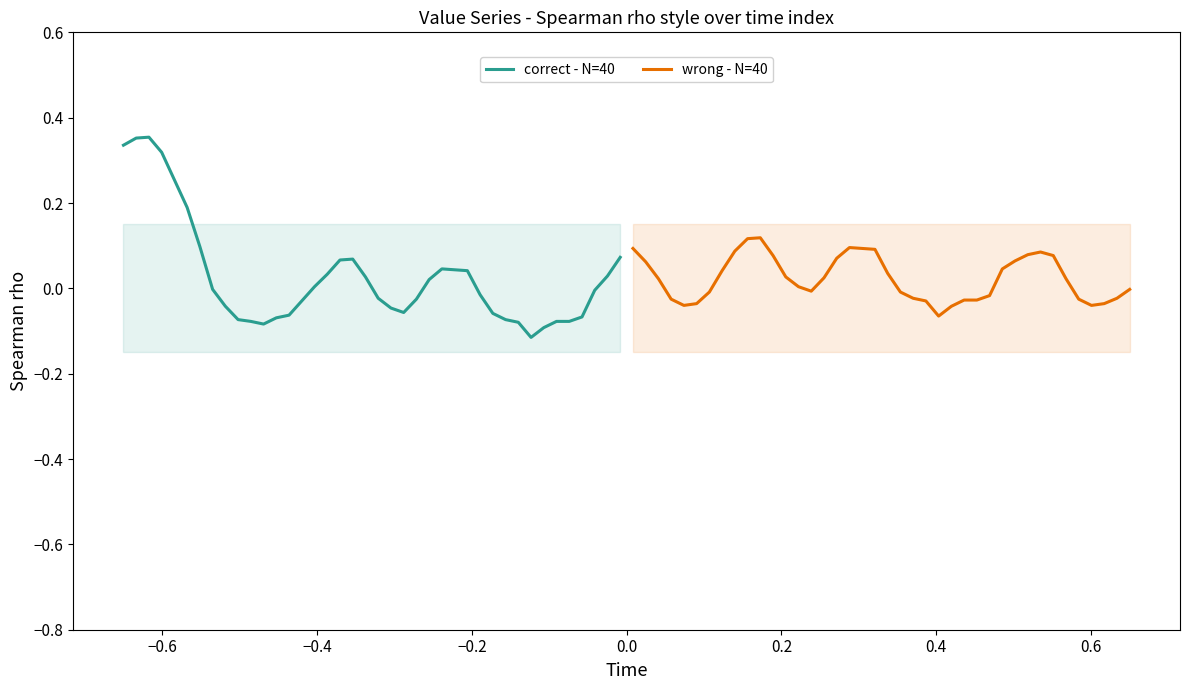

What is the difference between the second highest and minimum values in the wrong - N=40 series?

0.2